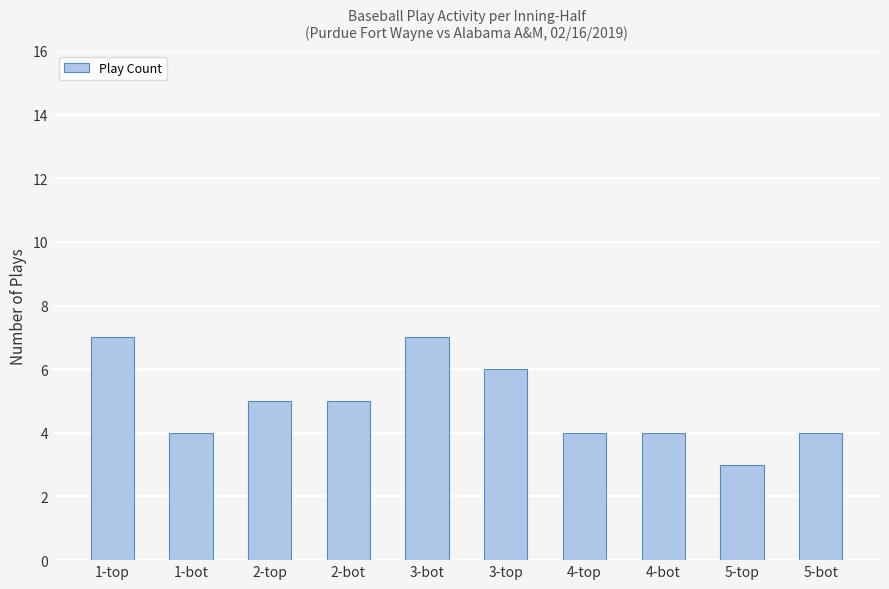

Read the value at 4-top.

4